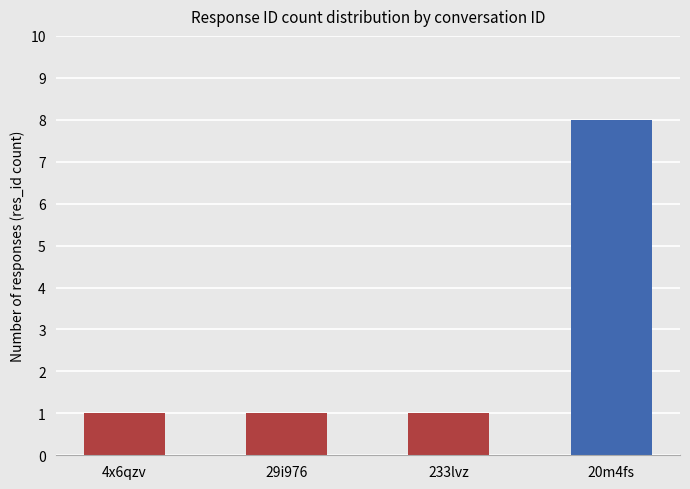

What is the label of the 3rd bar from the right?

29i976